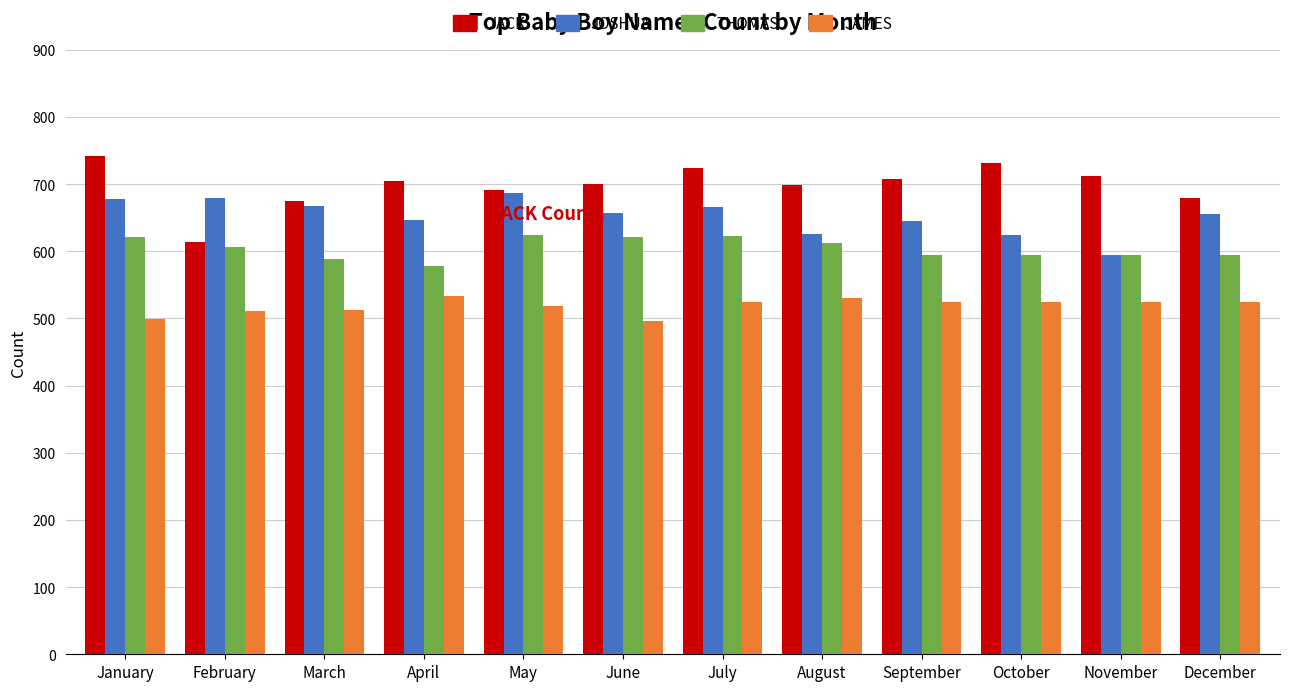

Rank the series at September from lowest to highest value.

JAMES, THOMAS, JOSHUA, JACK